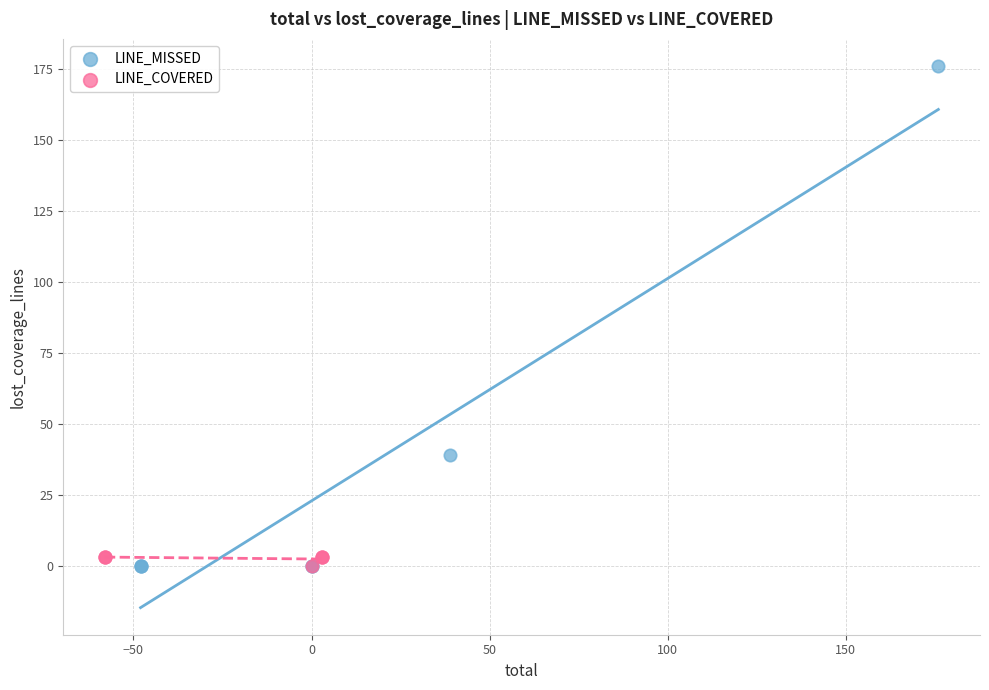

Which series reaches the maximum Y coordinate?

LINE_MISSED